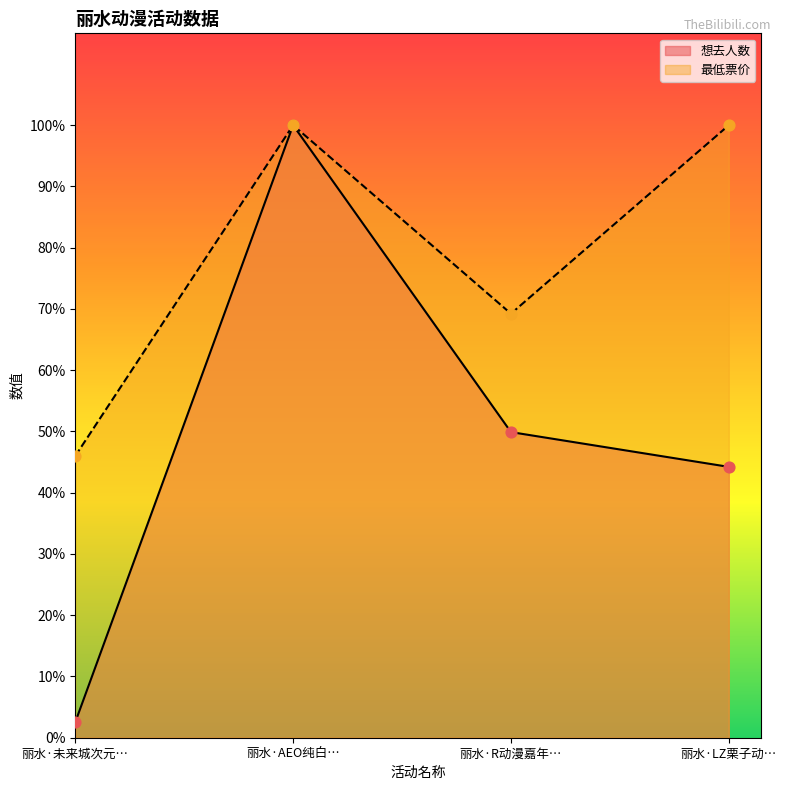

Which series has the largest total across all categories?

最低票价